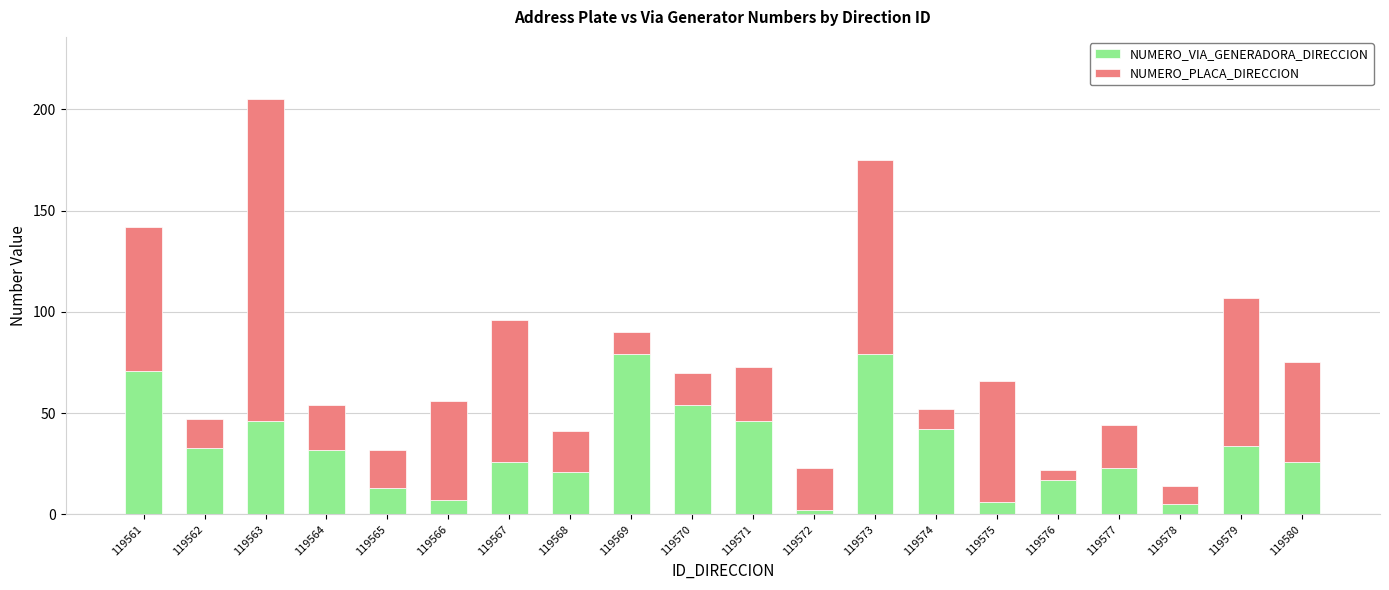

What is the total value across all series at 119566?

56